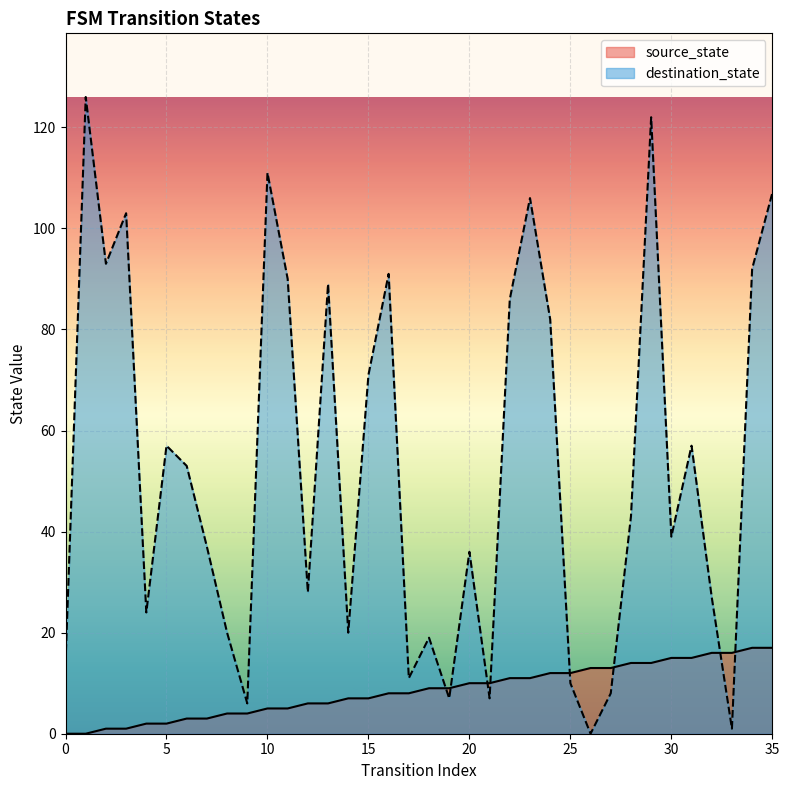

How many interior local peaks does the destination_state series have?

11